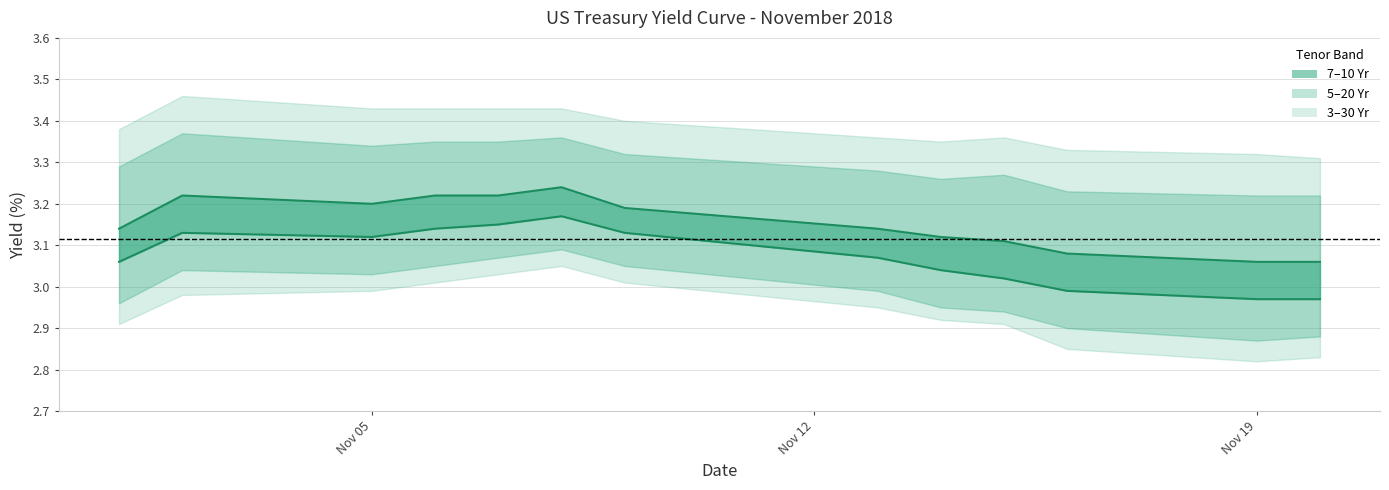

What is the difference between the maximum and minimum values in the 7 Yr series?

0.2